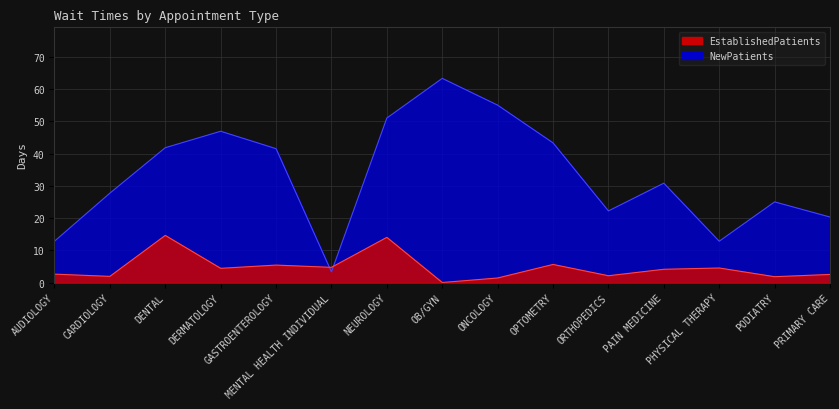

At which category is the sum across all series the highest?

NEUROLOGY